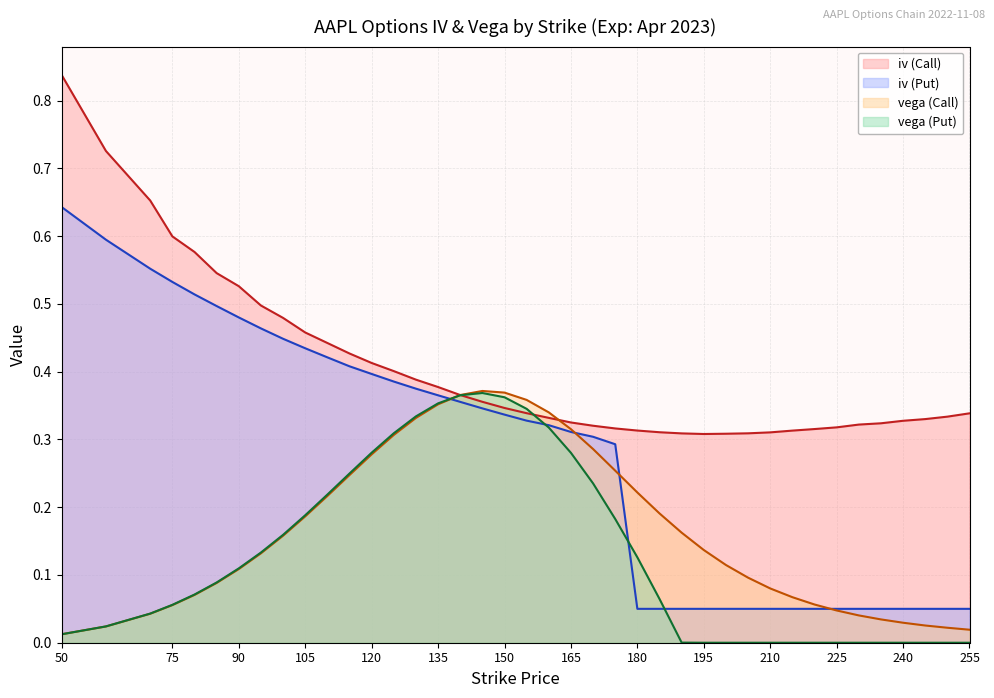

What is the sum of all vega (Put) values?

5.3